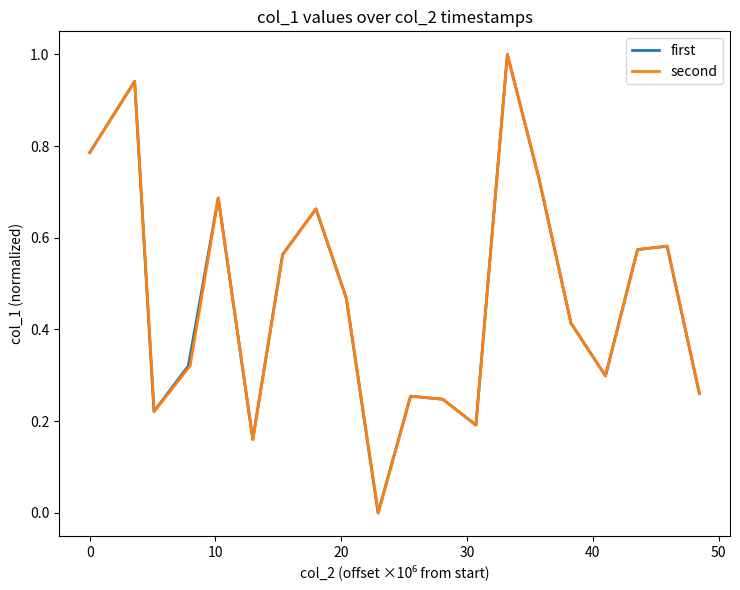

How many interior local valleys does the first series have?

5